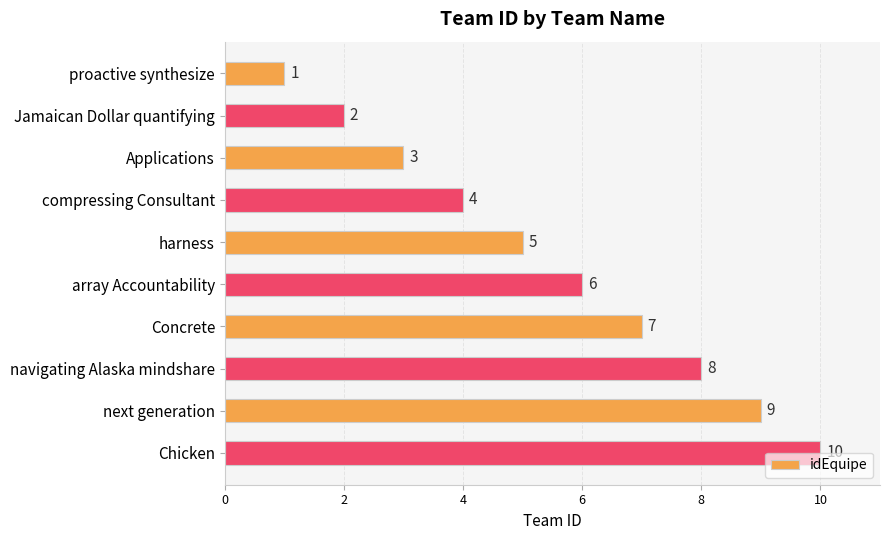

What is the approximate value at navigating Alaska mindshare?

8